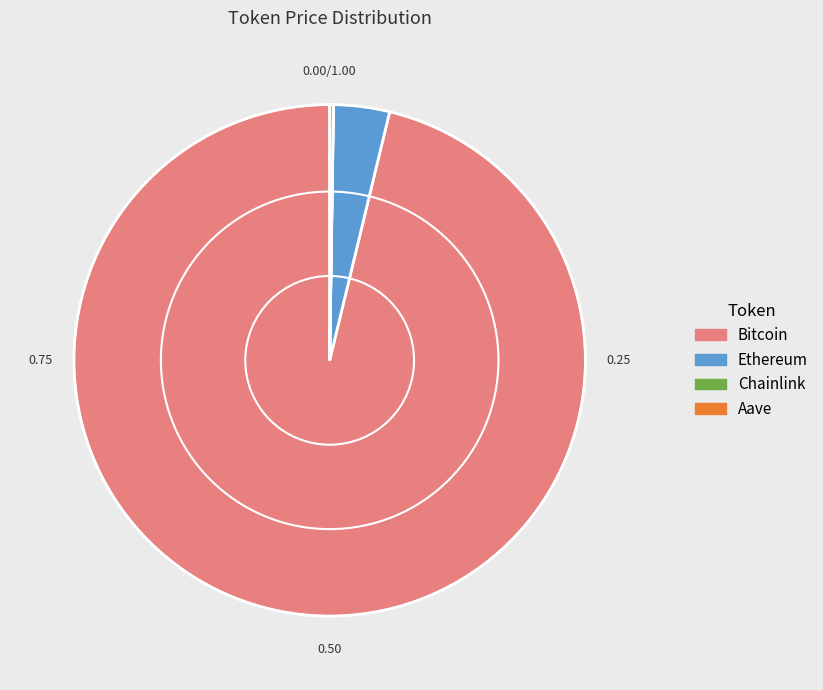

Which slice is the largest?

Bitcoin